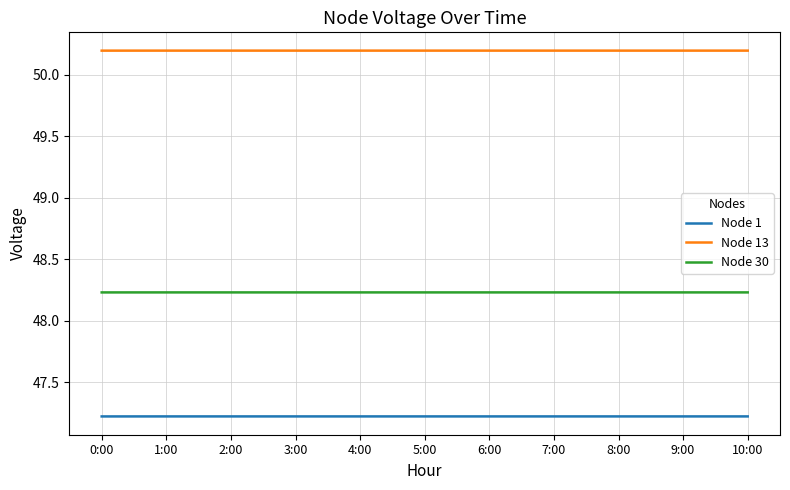

What is the average value of the Node 13 series?

50.2